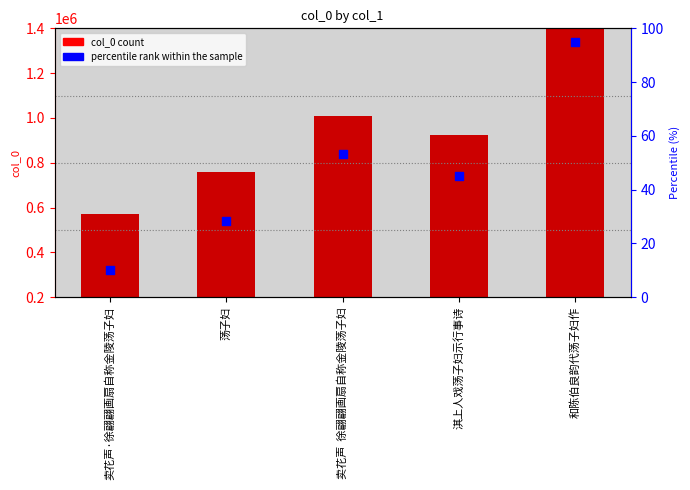

Which series reaches the minimum Y coordinate?

percentile rank within the sample